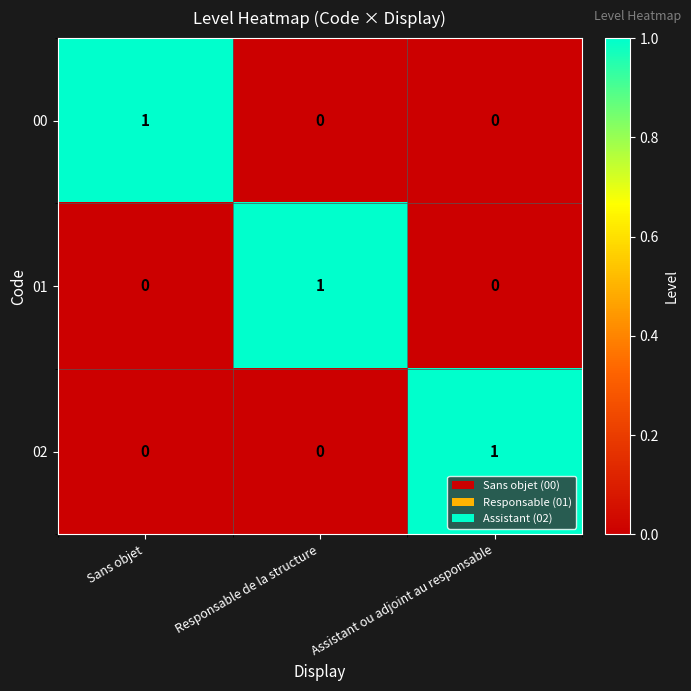

Count the 00 values in the range 0 to 1.

3